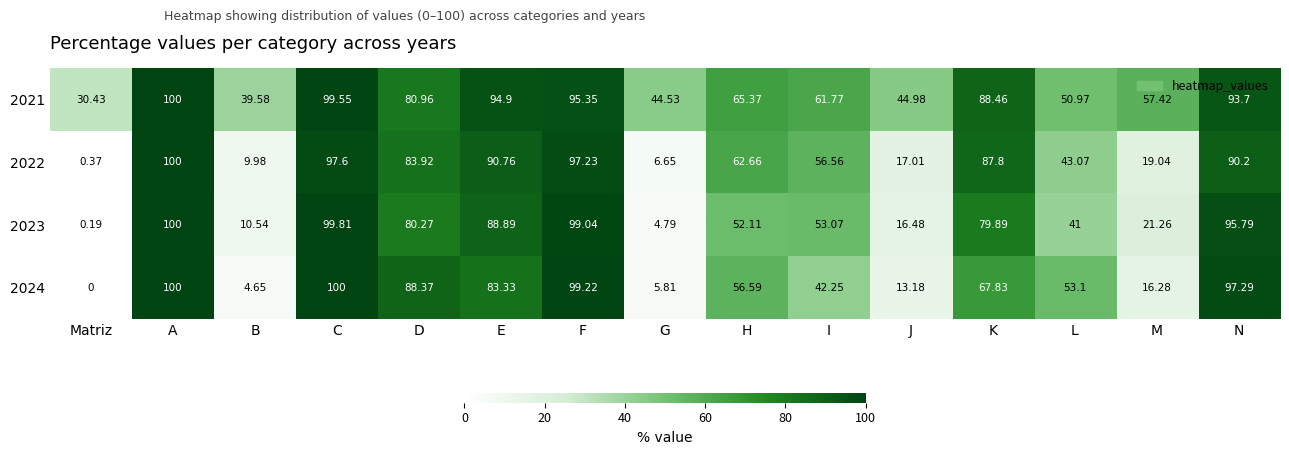

Which series has the largest total across all categories?

2021